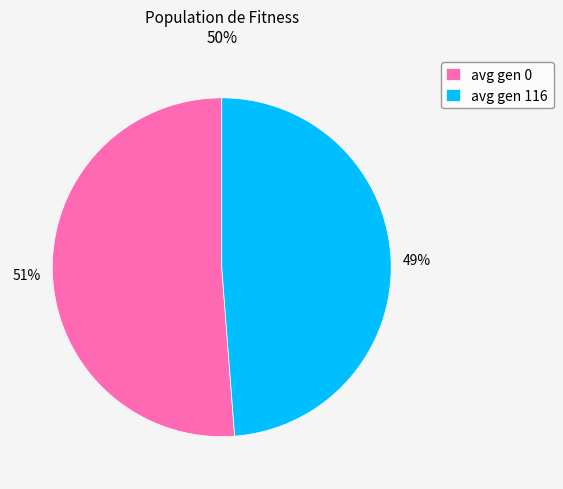

Combined, do avg gen 0 and avg gen 116 account for over 50%?

Yes